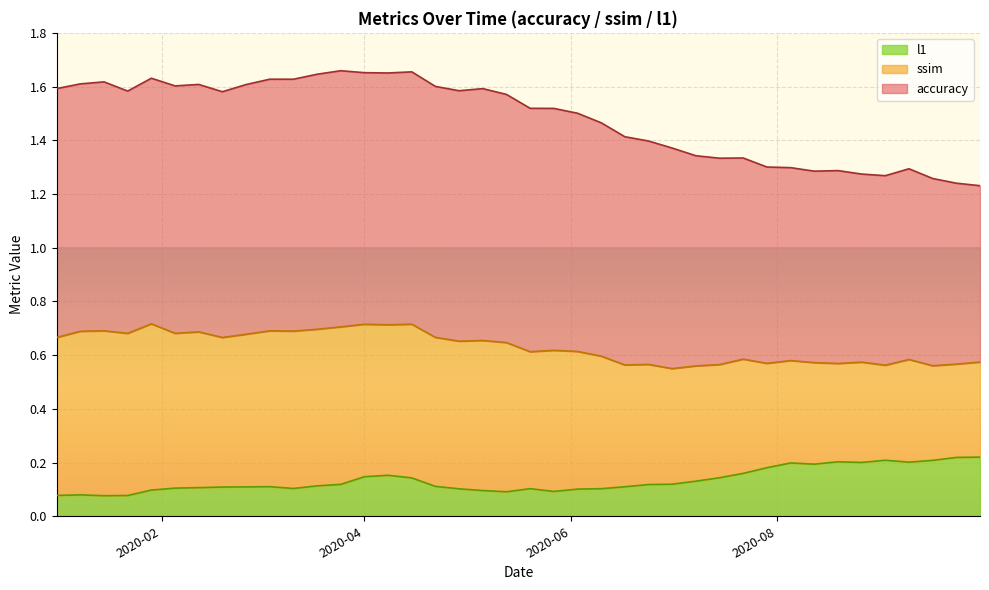

Which series has the widest spread of values?

ssim